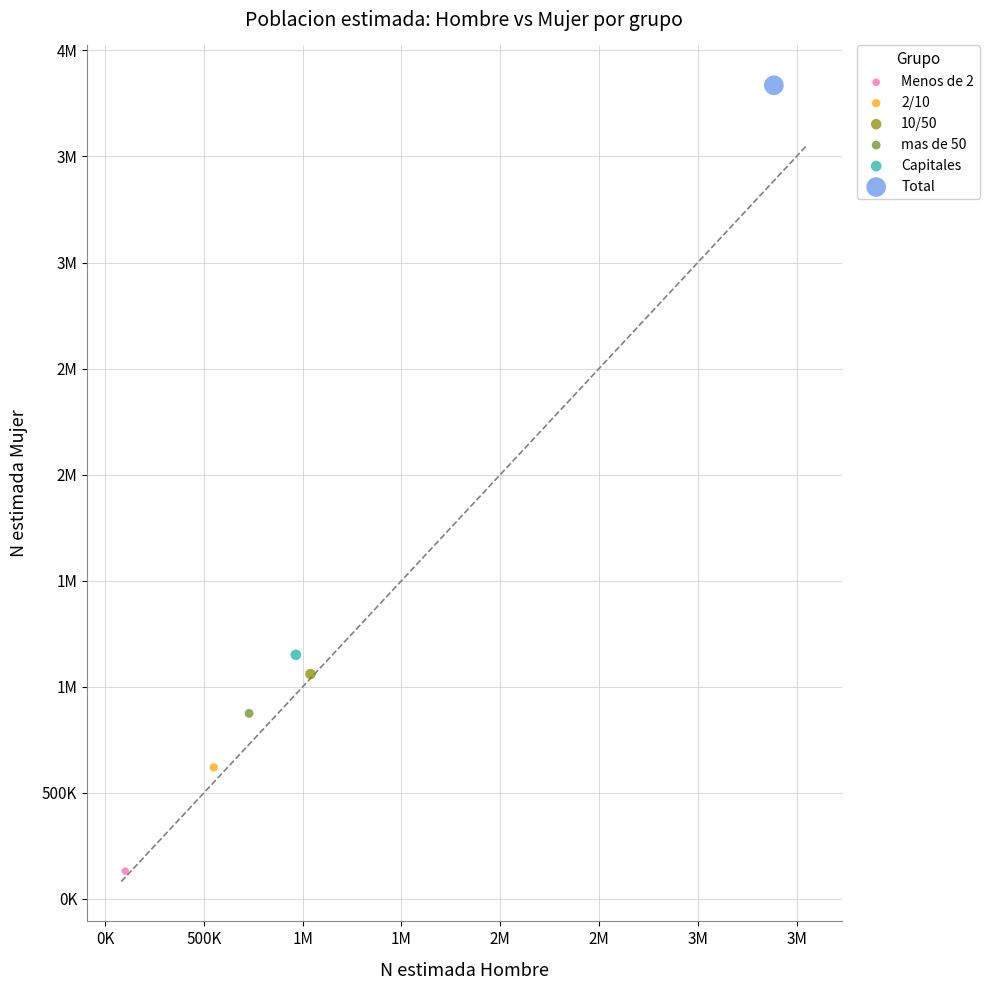

What are all the series names shown in the legend?

Menos de 2, 2/10, 10/50, mas de 50, Capitales, Total